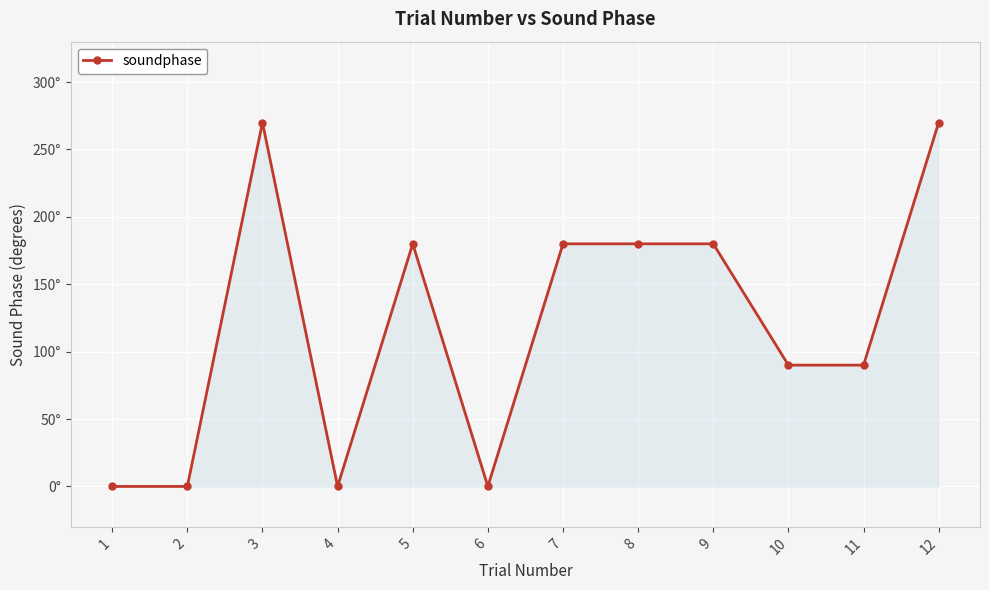

Is this an area chart (filled region under the line)?

Yes